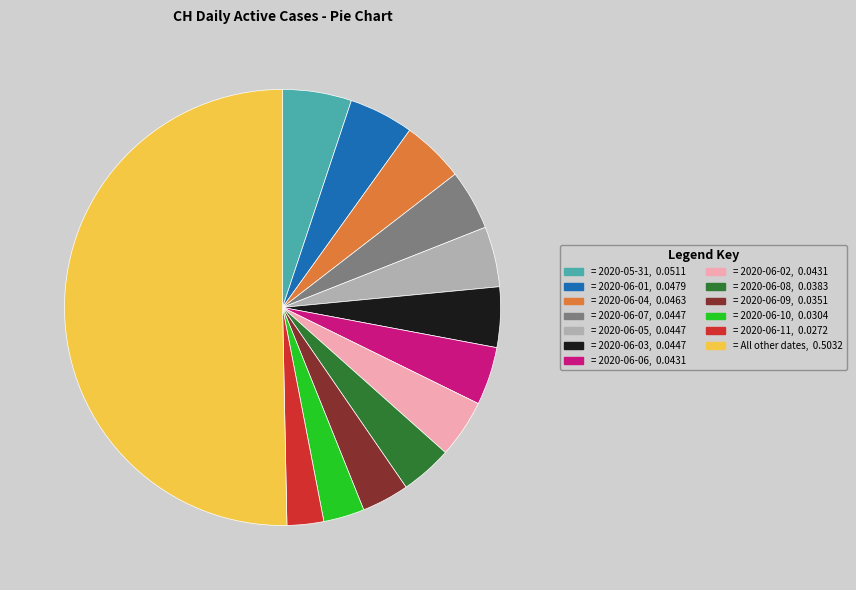

Is the sum of = 2020-06-03, 0.0447 and = 2020-06-10, 0.0304 greater than half?

No